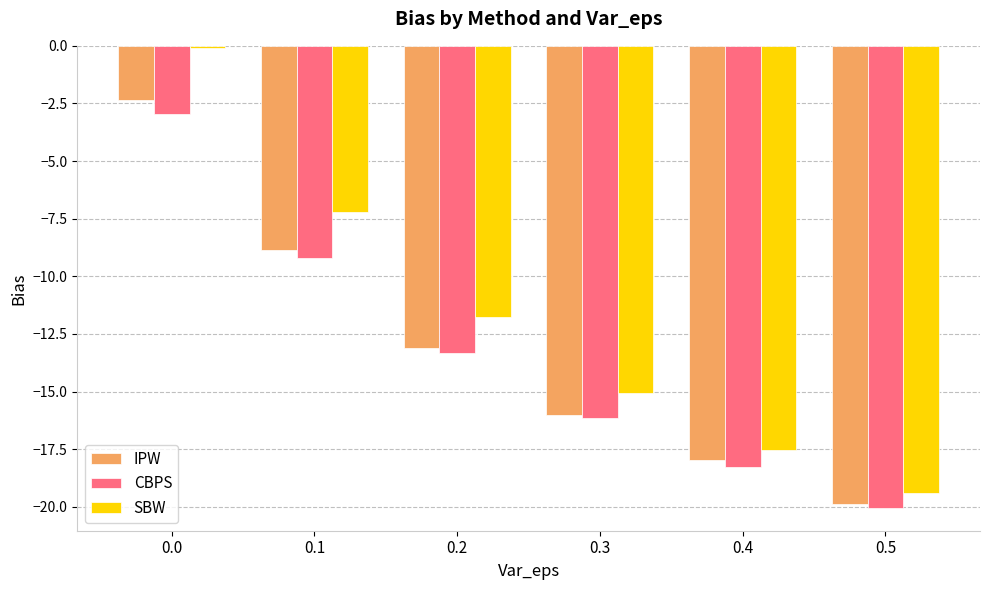

Which series has the largest total across all categories?

SBW